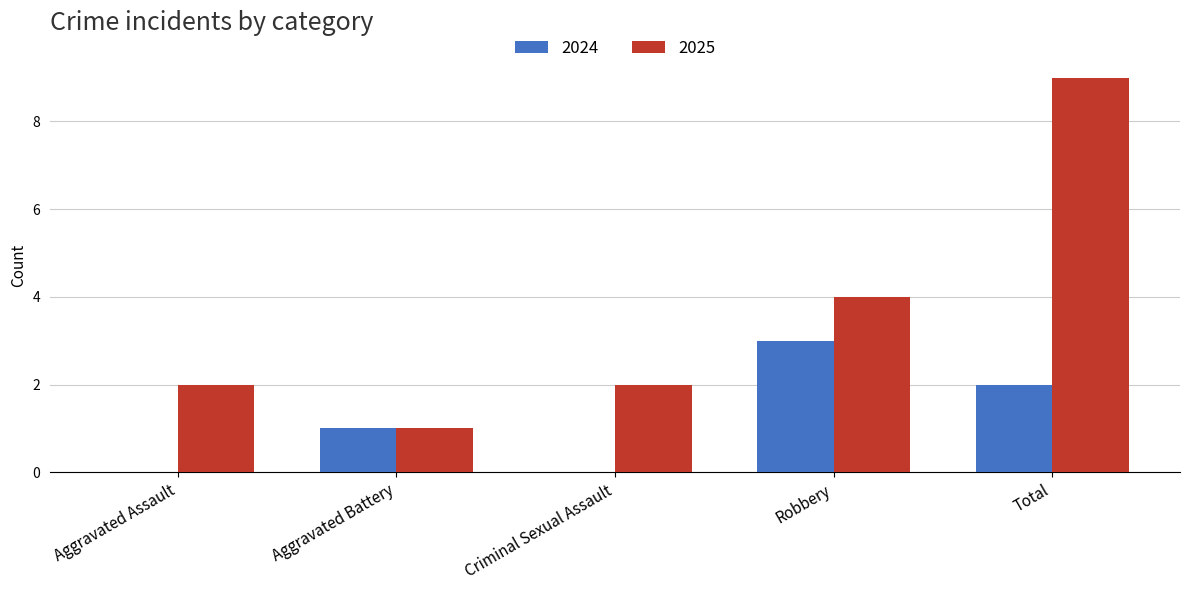

What is the average value of the 2025 series?

4